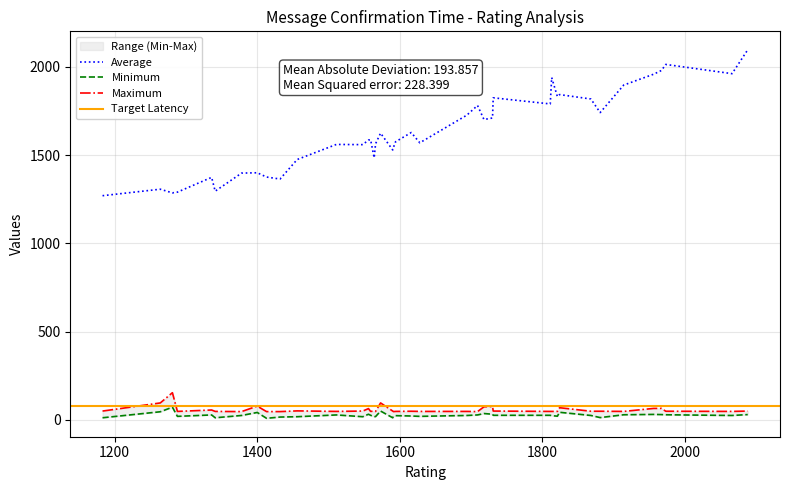

What is the highest value of the Average series?

2096.8